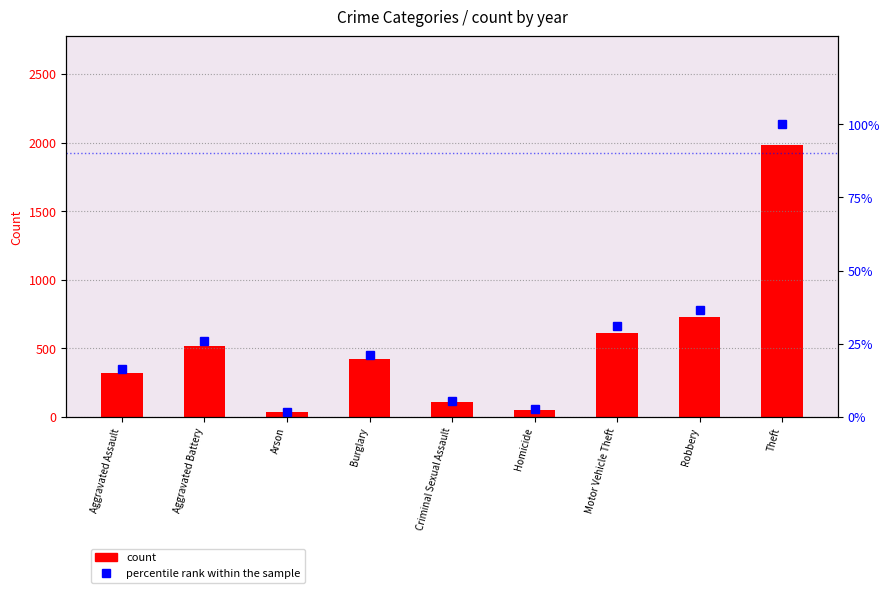

Which category has the lowest value in the count series?

Arson